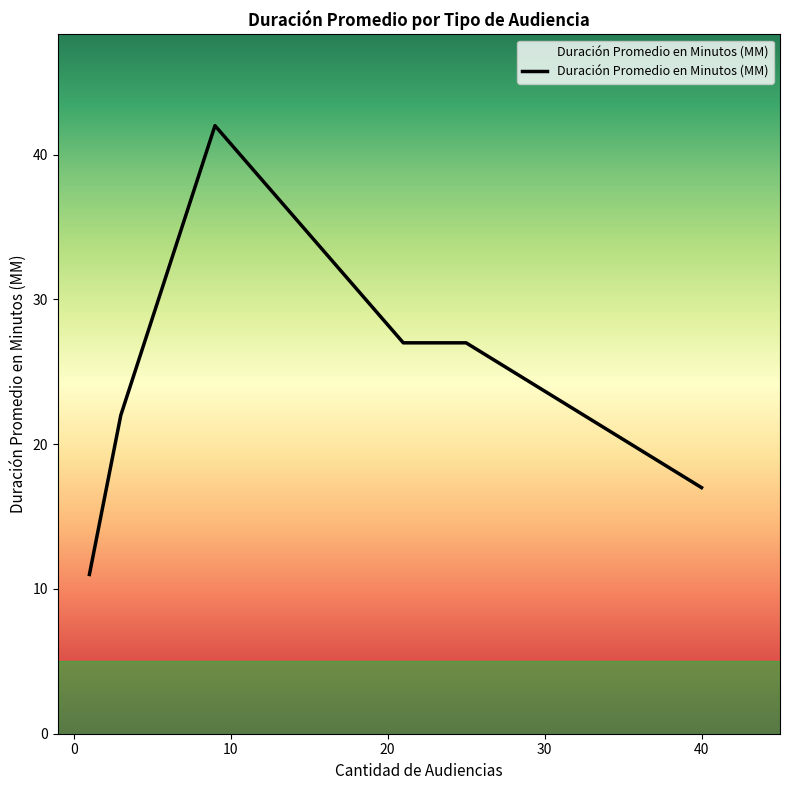

What is the average value?

24